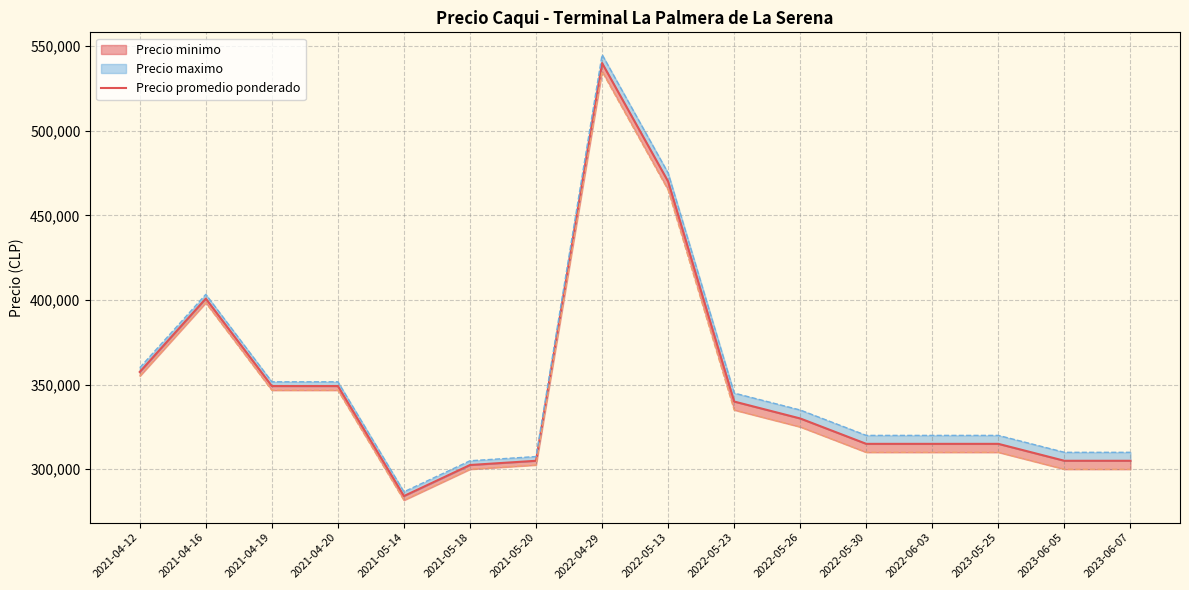

True or false: the data shows 202884.0 at 2021-04-19.

False